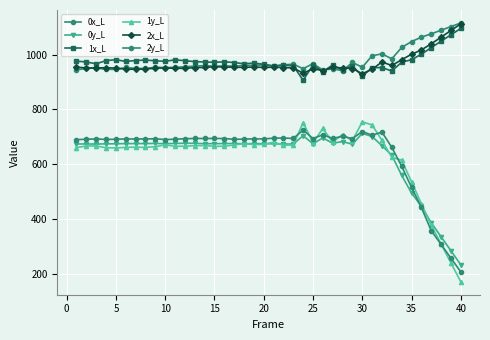

Which series has the largest range (max minus min)?

1y_L